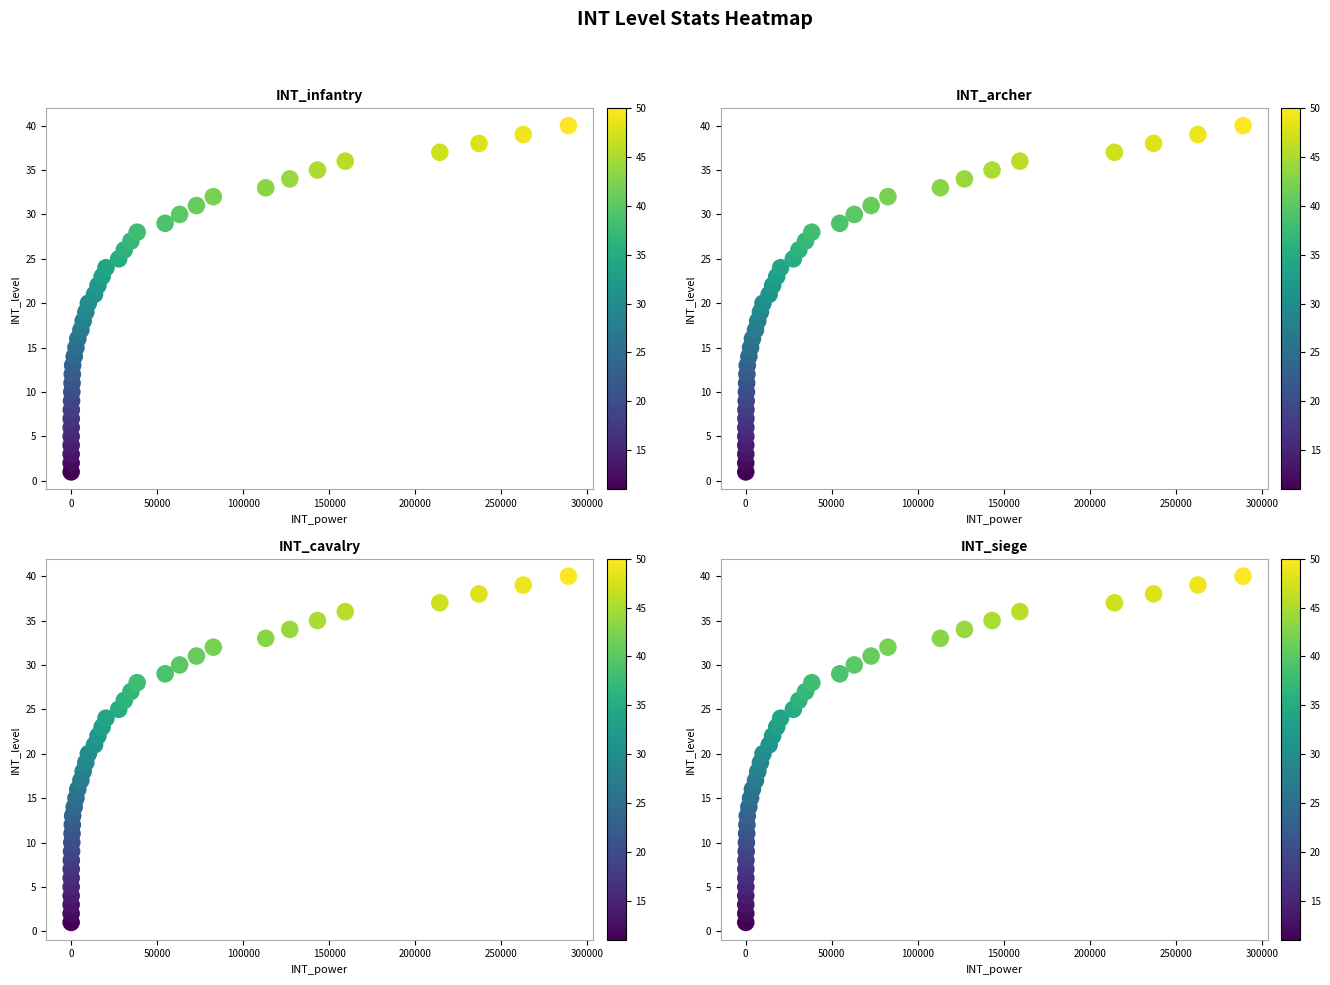

How many values in the INT_archer series are below 21?

20